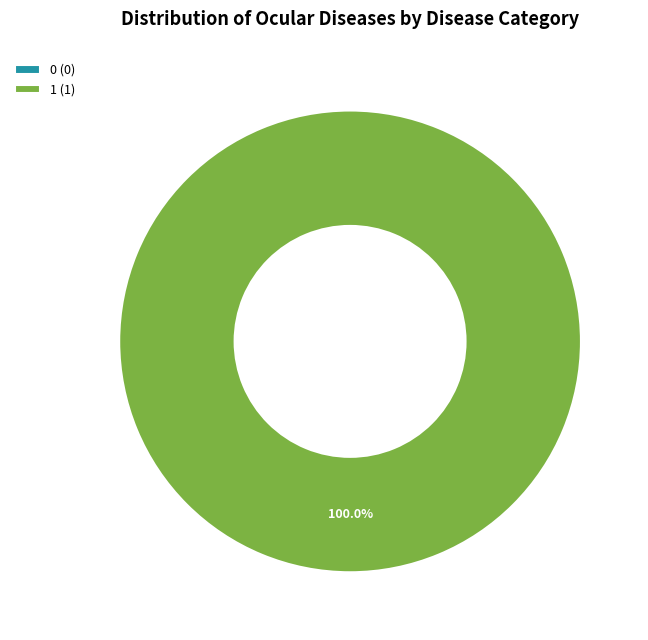

Combined, do 0 and 1 account for over 50%?

Yes